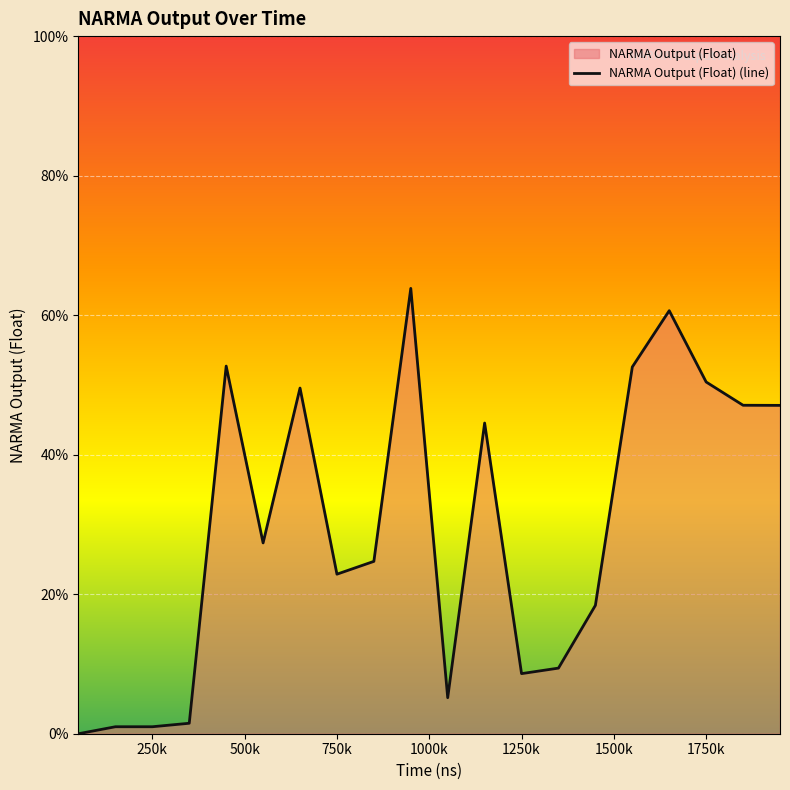

What is the difference between the maximum and minimum values?

63.8